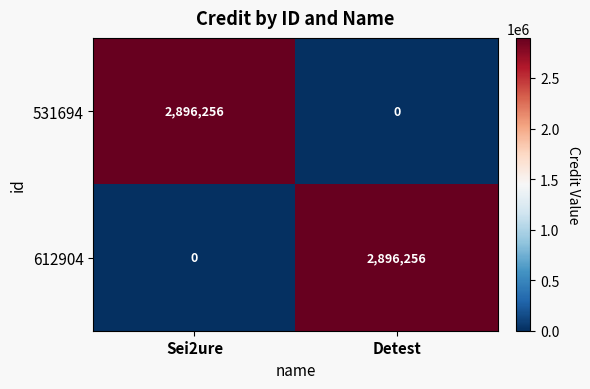

Reading left to right, extract all data points from this chart.

531694: 2896256	0
612904: 0	2896256